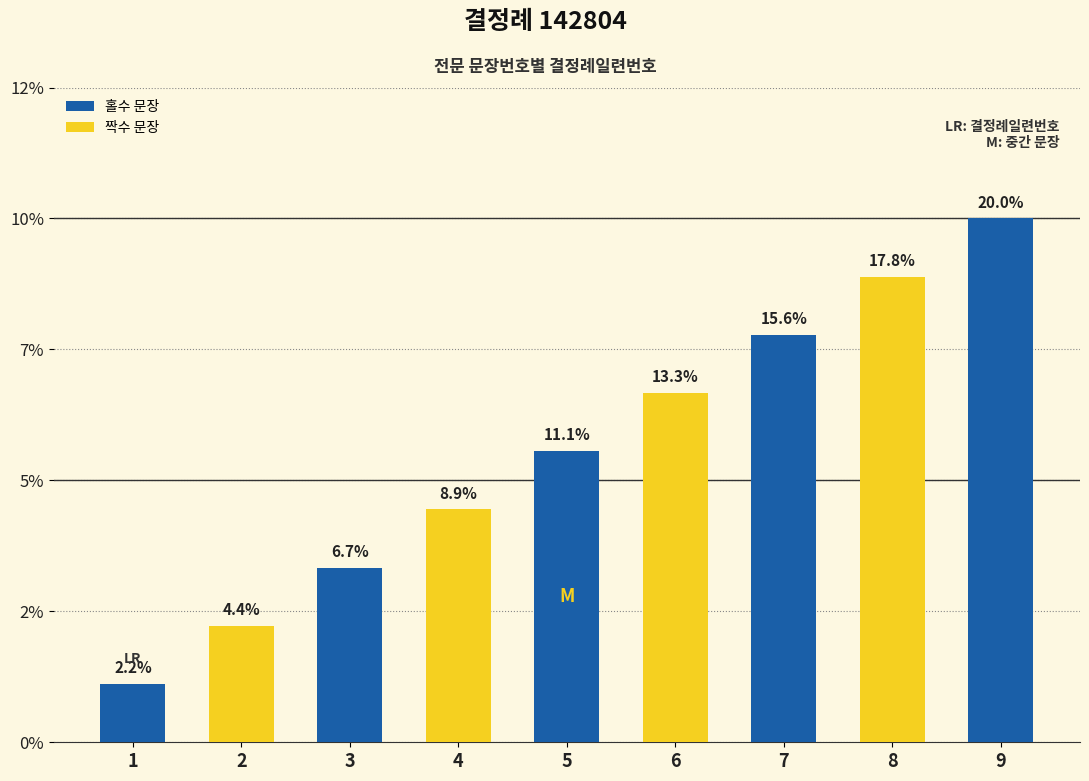

How many values exceed 11?

5